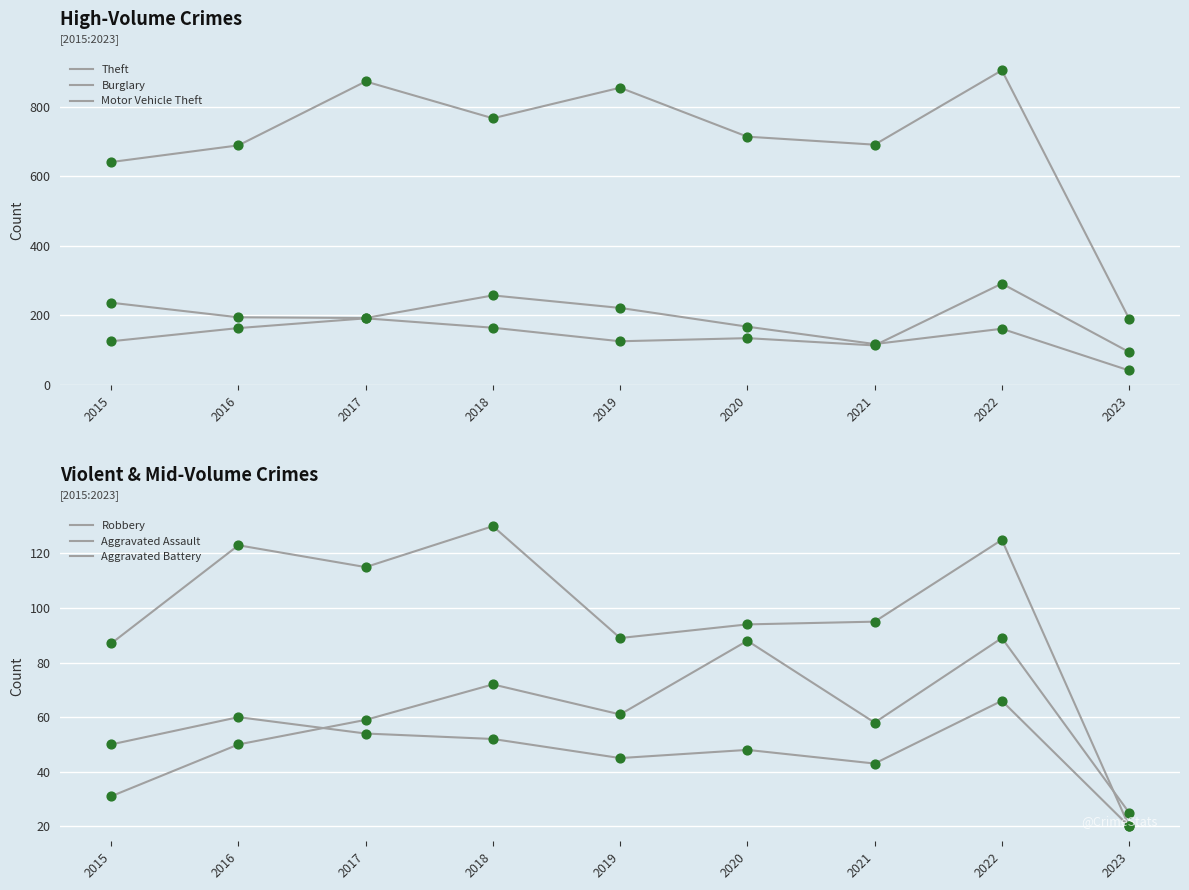

Is the value of Motor Vehicle Theft at 2018 greater than the value of Burglary at 2022?

Yes